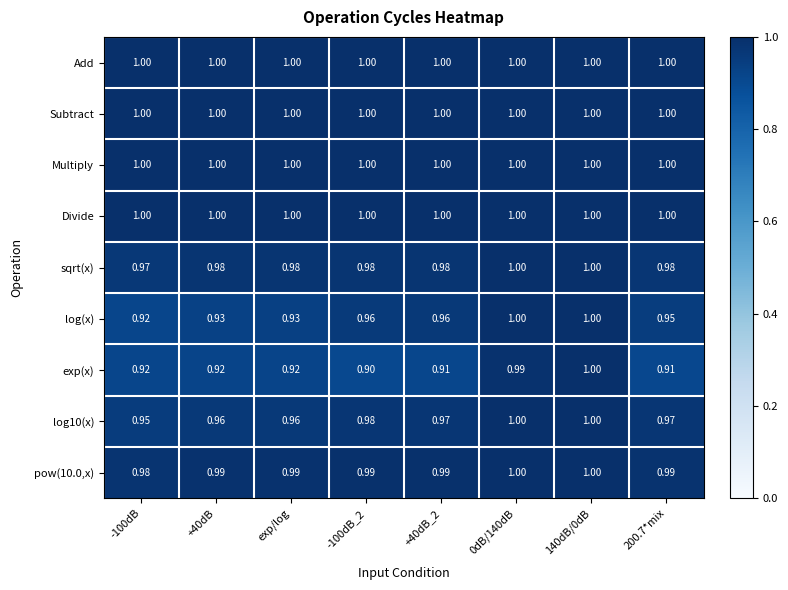

Count the number of data series in this chart.

9